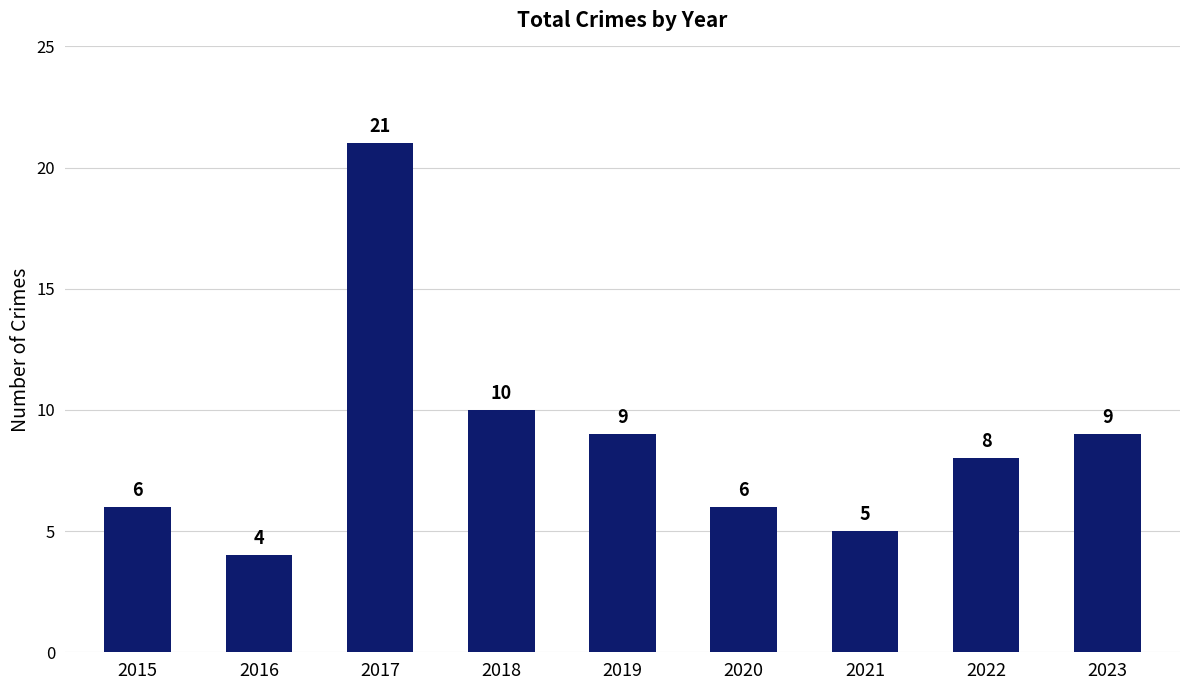

How many distinct data groups are displayed?

1